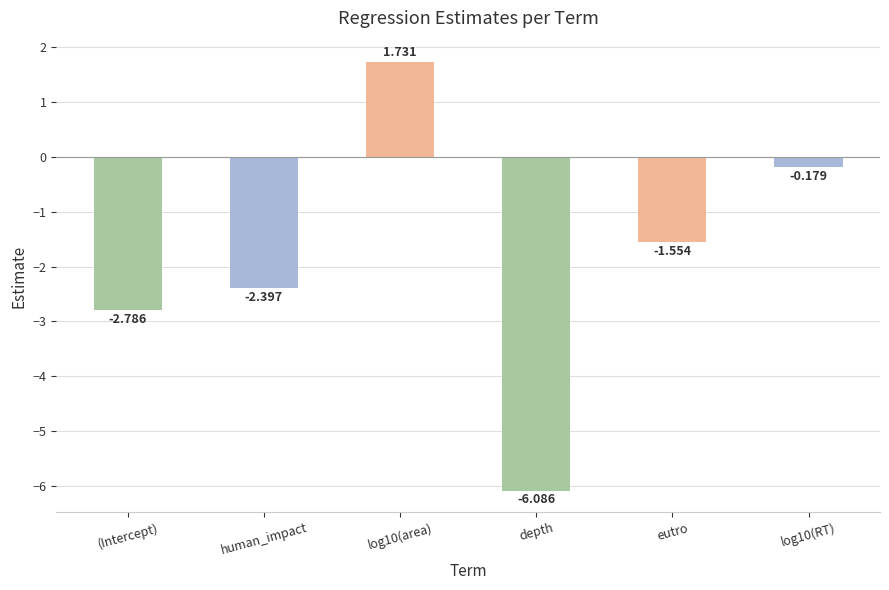

What is the difference between the maximum and second lowest values?

4.5